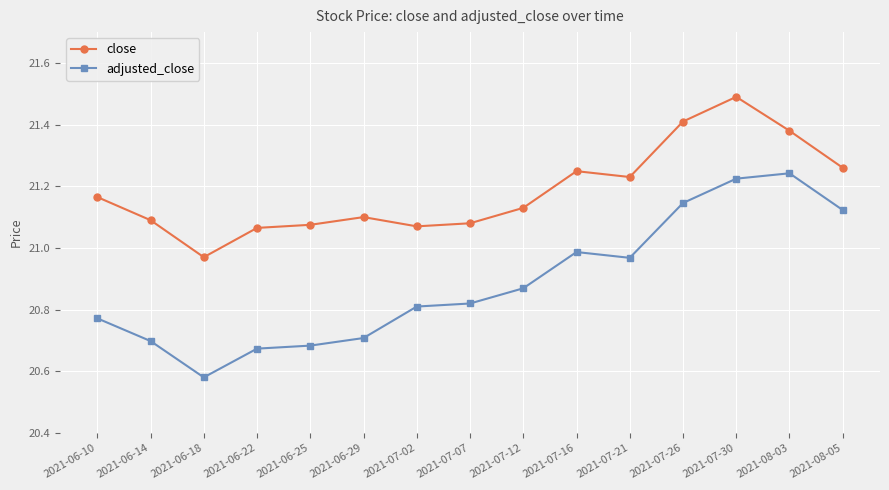

True or false: close and adjusted_close cross at least once.

False